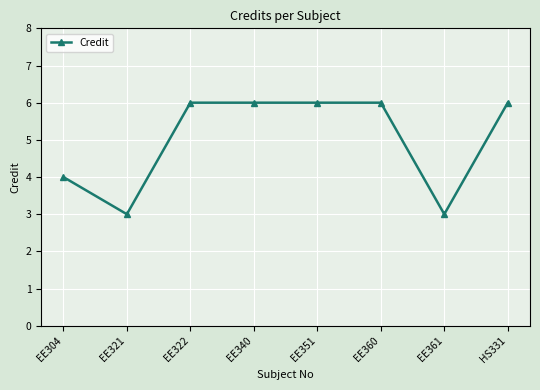

Reading right to left, transcribe all the data shown in this chart.

HS331=6	EE361=3	EE360=6	EE351=6	EE340=6	EE322=6	EE321=3	EE304=4